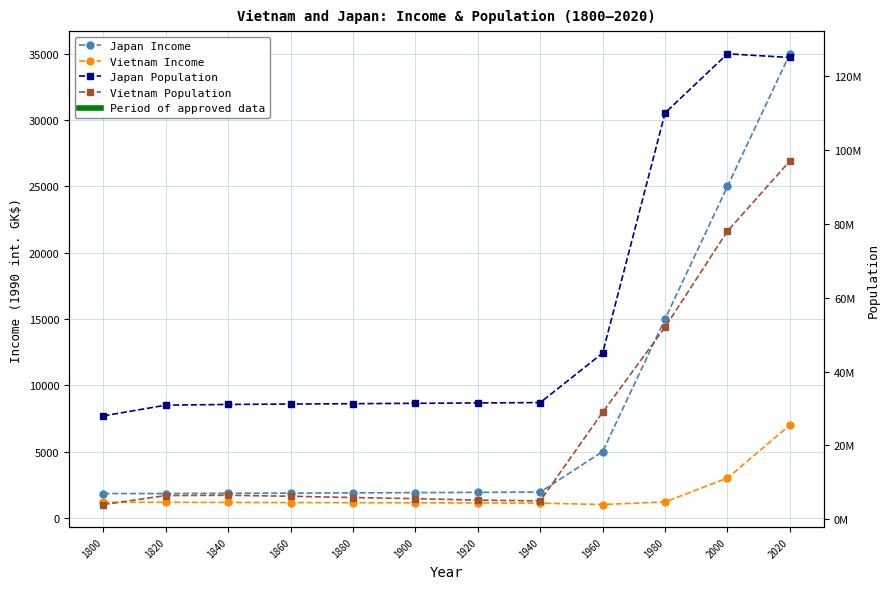

What is the difference between the maximum and second lowest values in the Japan Income series?

33170